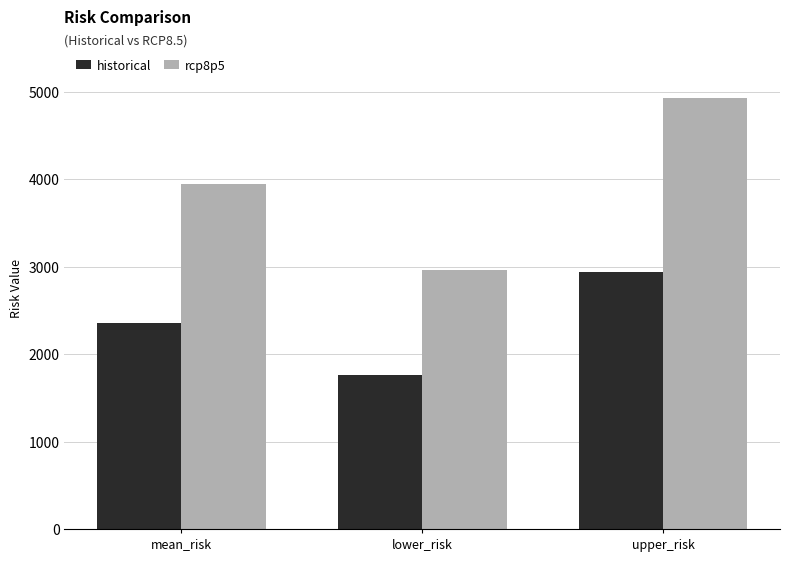

What are all the series names shown in the legend?

historical, rcp8p5